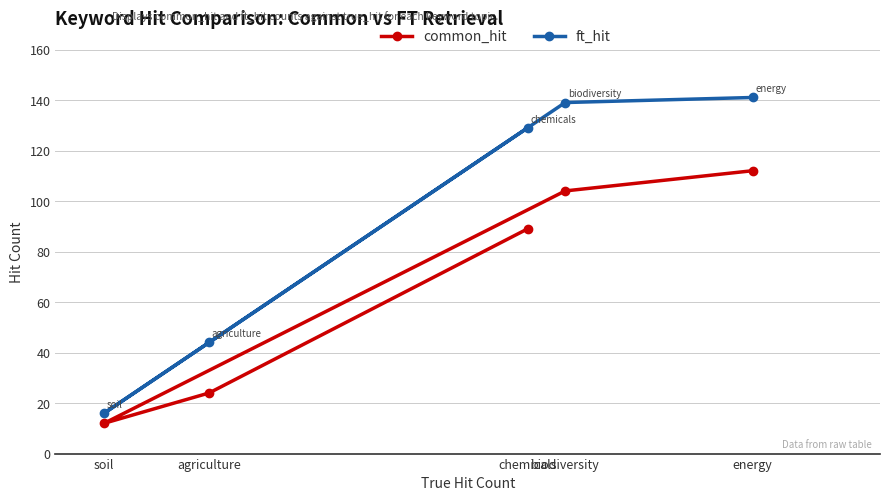

Where is common_hit nearest to the value 62?

chemicals